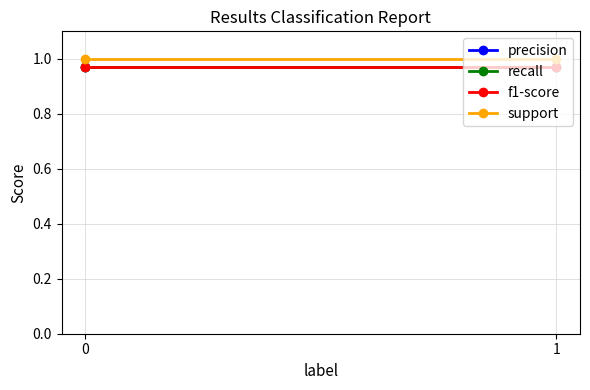

List the series in order of their peak value, highest first.

support, precision, recall, f1-score